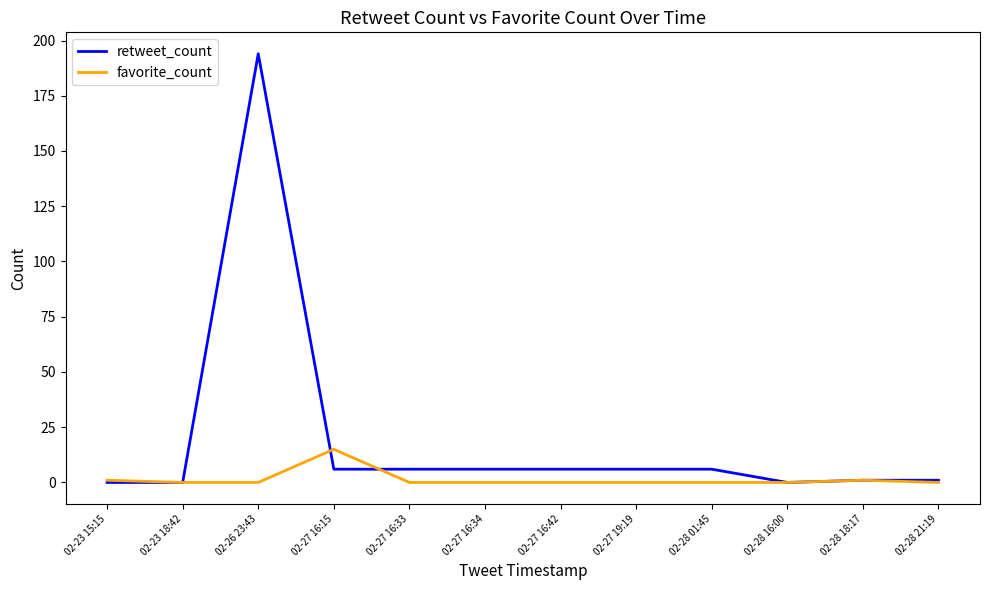

List the series in order of their overall mean, highest first.

retweet_count, favorite_count